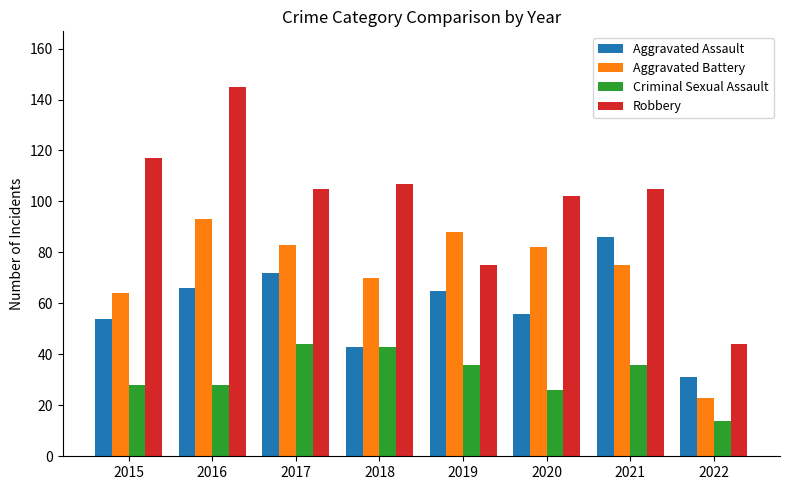

The value of Robbery at 2022 is 74. True or false?

False